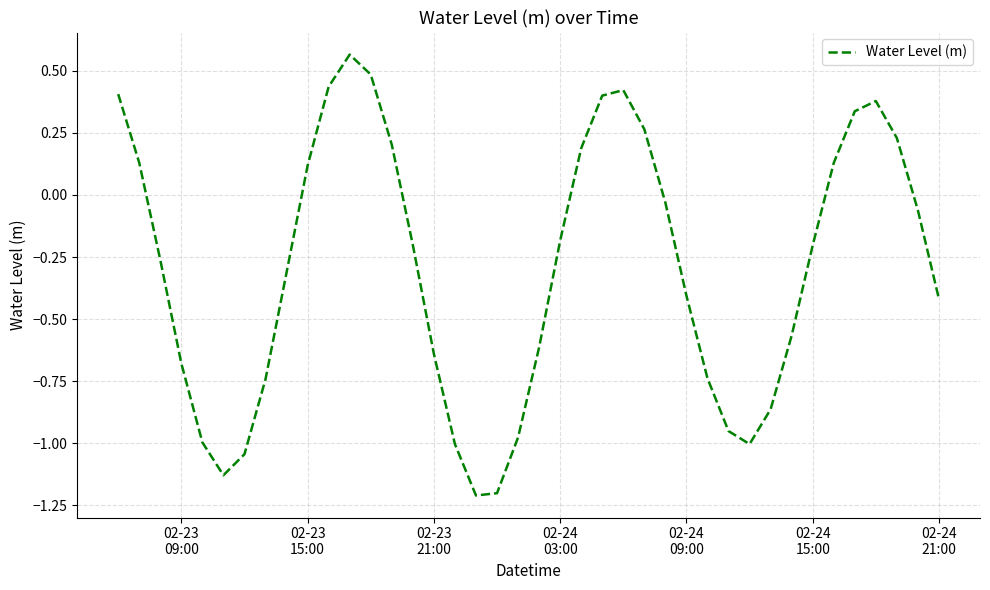

What is the difference between the maximum and minimum values?

1.8